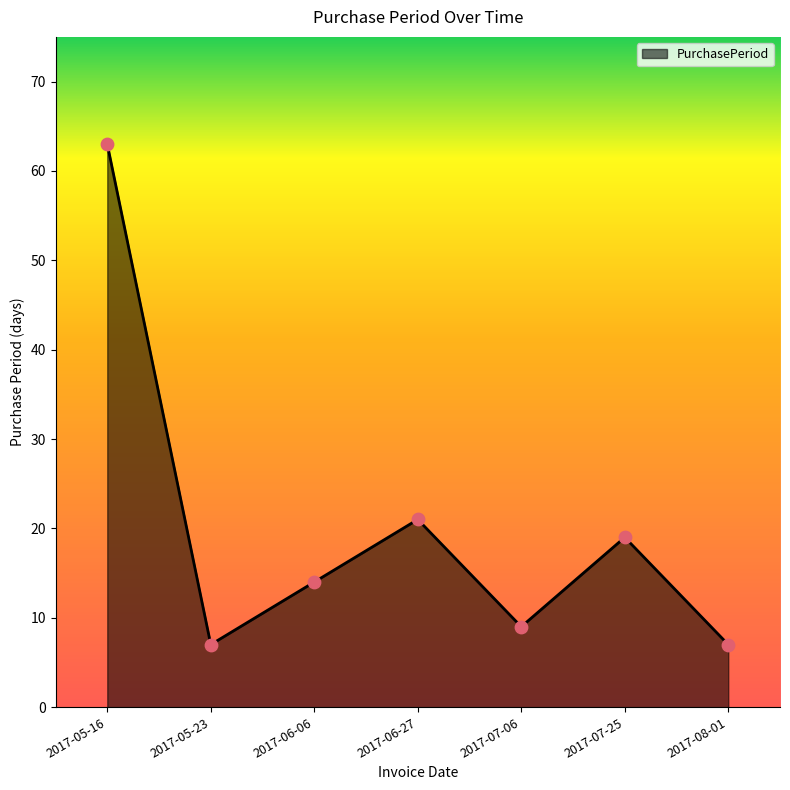

Between 2017-07-25 and 2017-06-27, which is larger?

2017-06-27